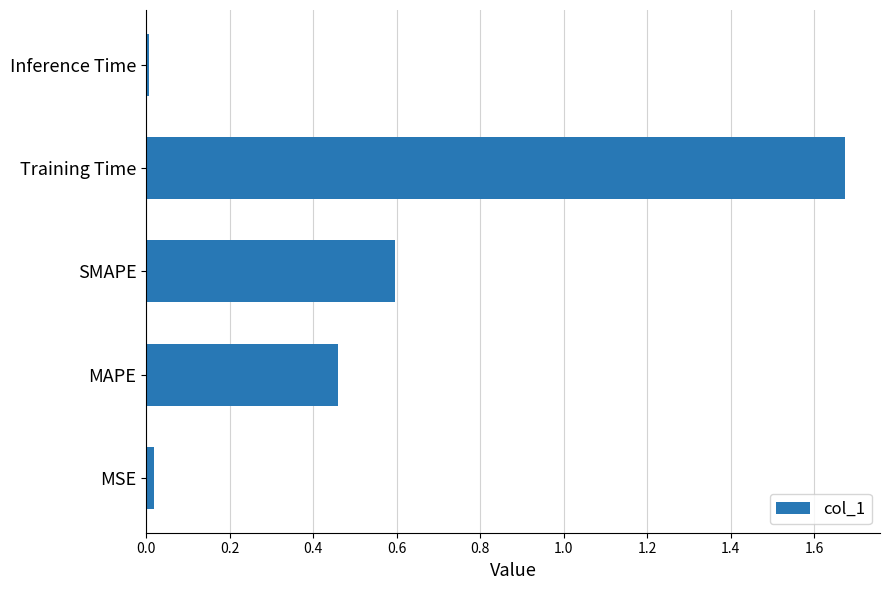

Which label corresponds to the largest value in the chart?

Training Time